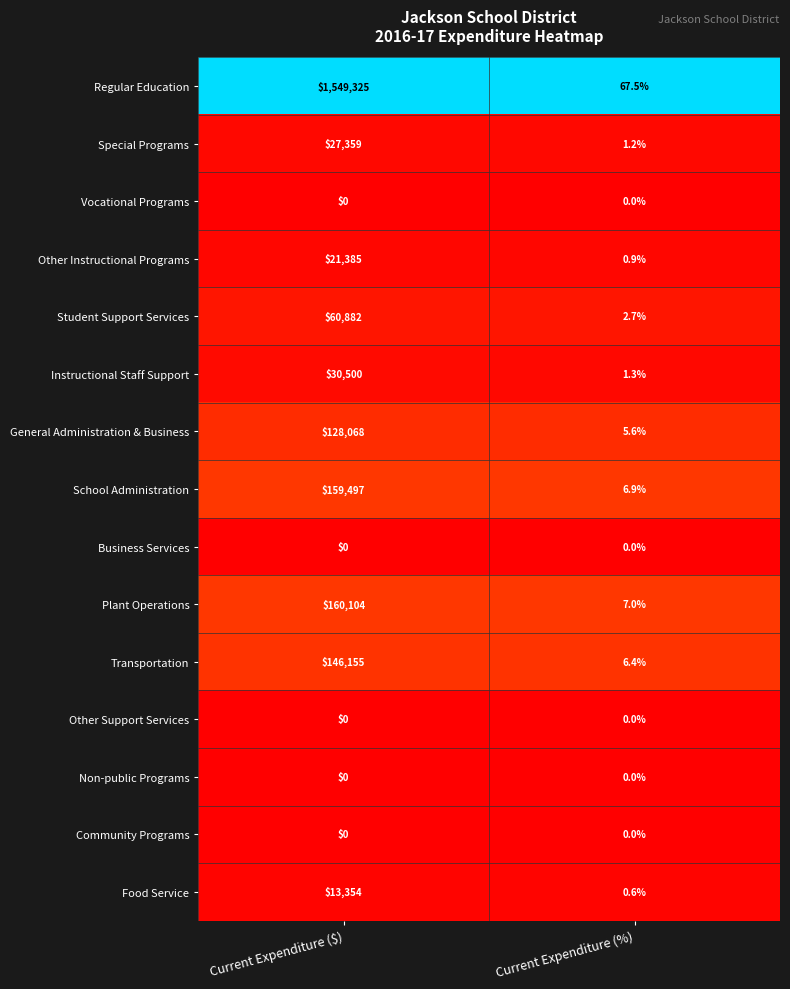

What is the difference between the highest and lowest values at Current Expenditure ($)?

1549325.0